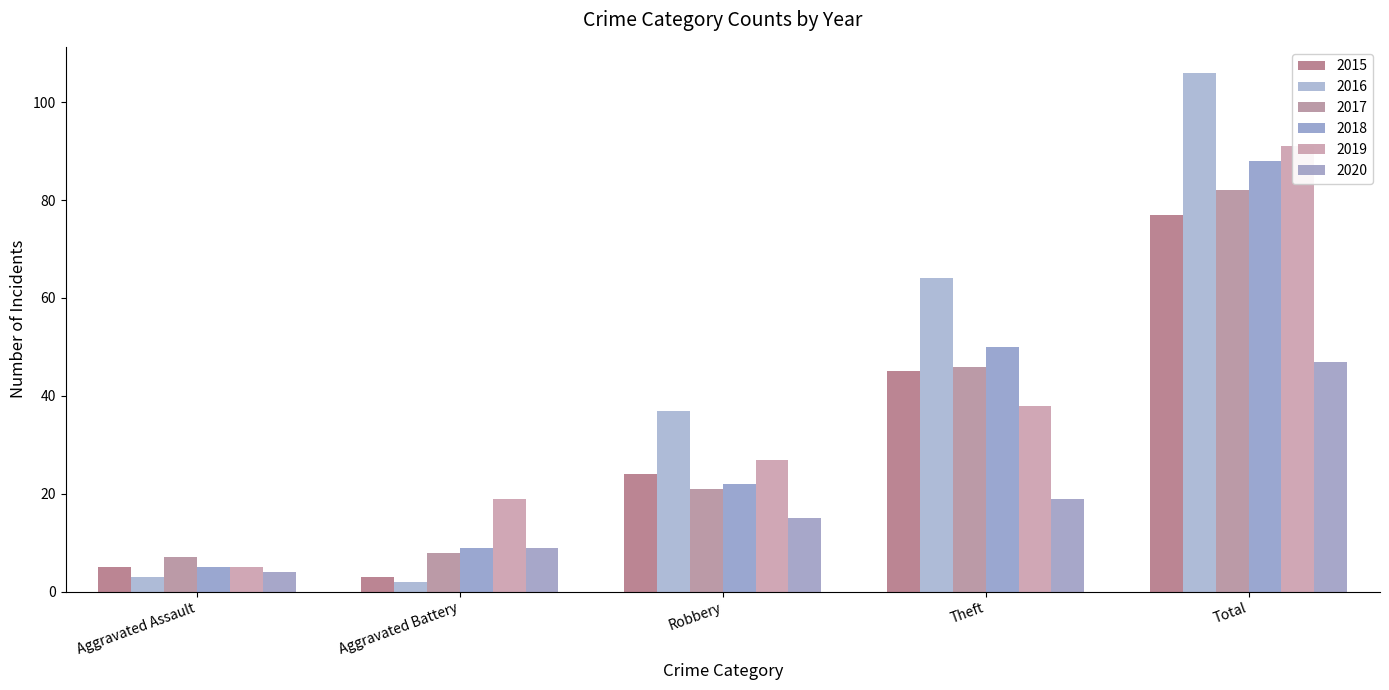

What position from the left is Aggravated Assault?

1